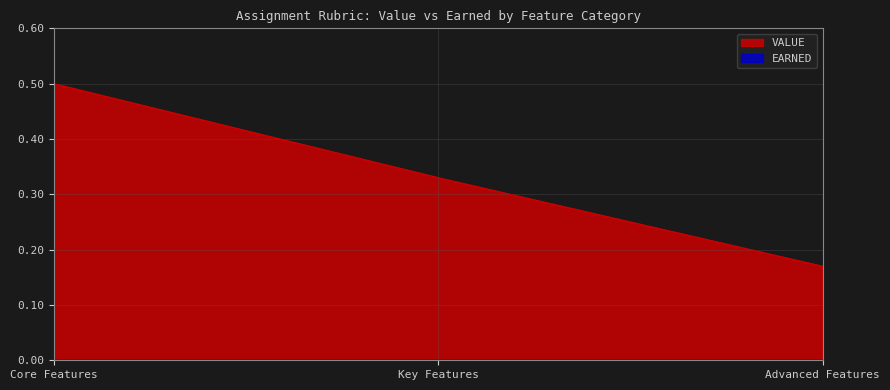

List the series in order of their overall mean, lowest first.

EARNED, VALUE